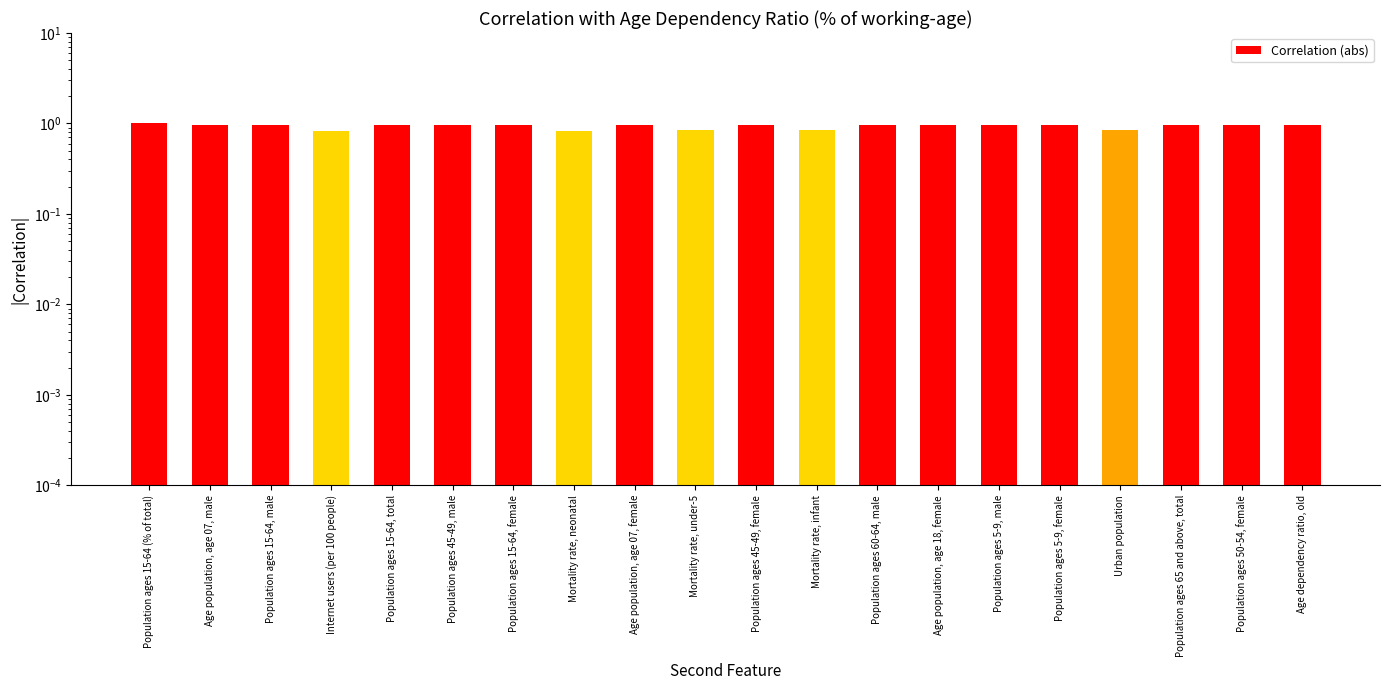

Count the number of categories in the chart.

20